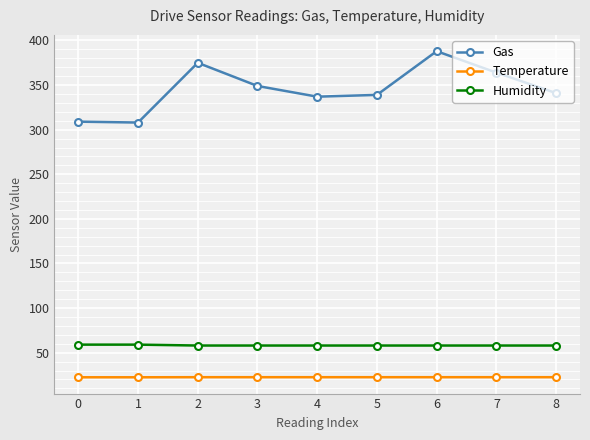

What is the difference between the maximum and minimum values in the Temperature series?

0.1